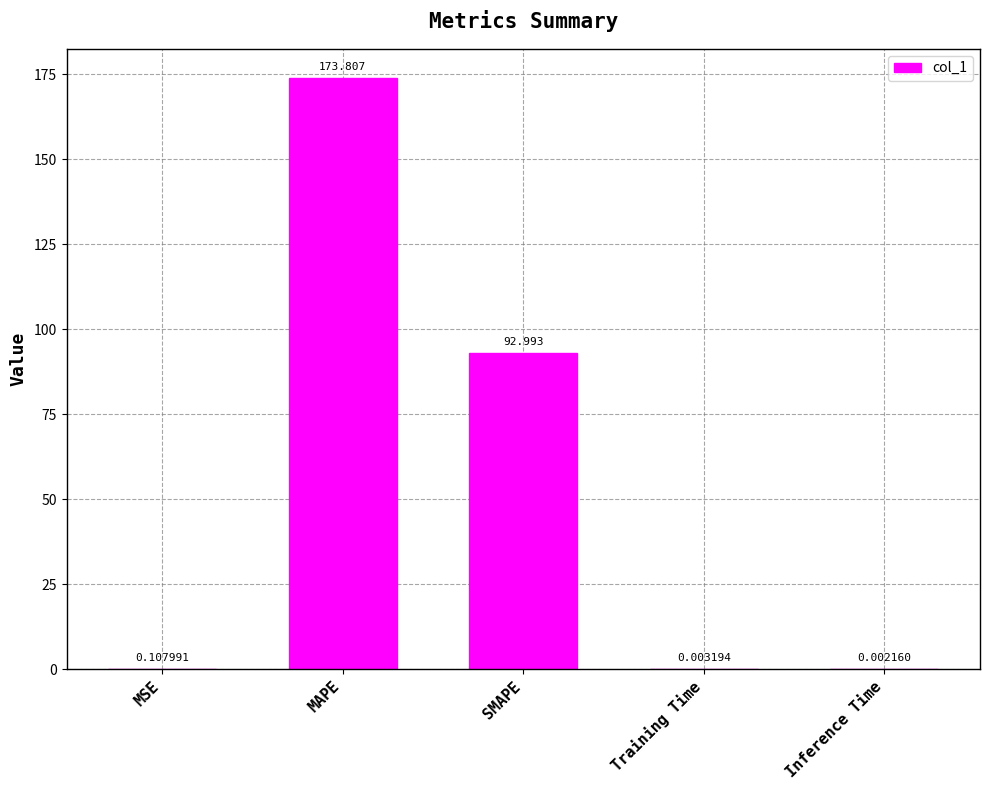

Are the bars horizontal?

No